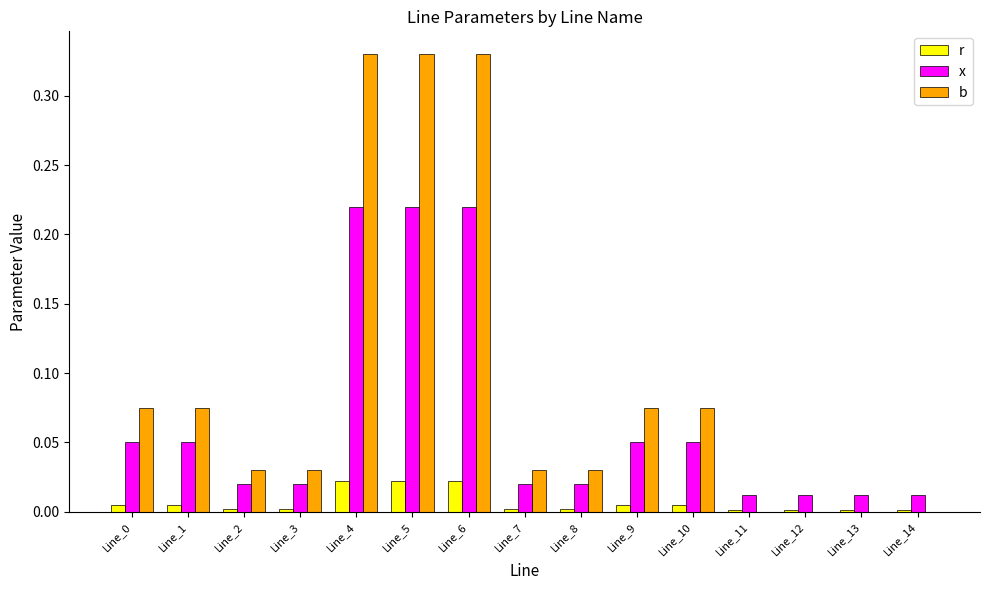

True or false: r has a value of 0.0 at Line_4.

True